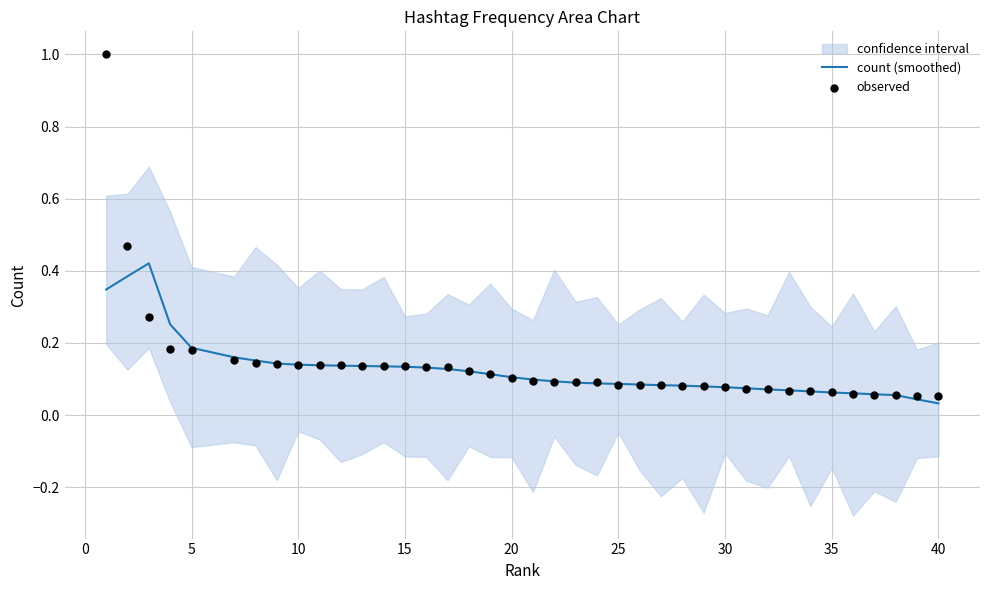

At how many categories does at least one series exceed 0?

39